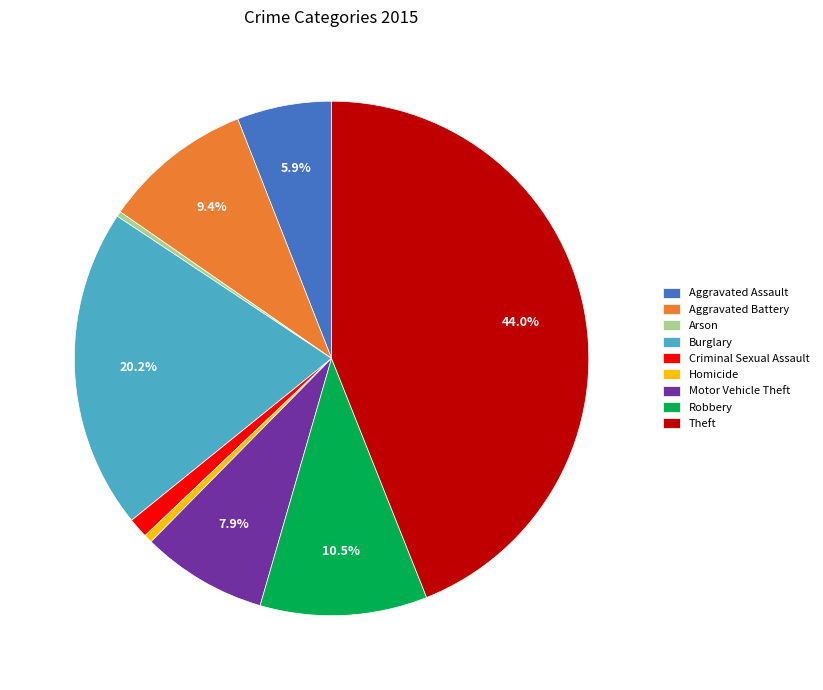

Which slice is the largest?

Theft